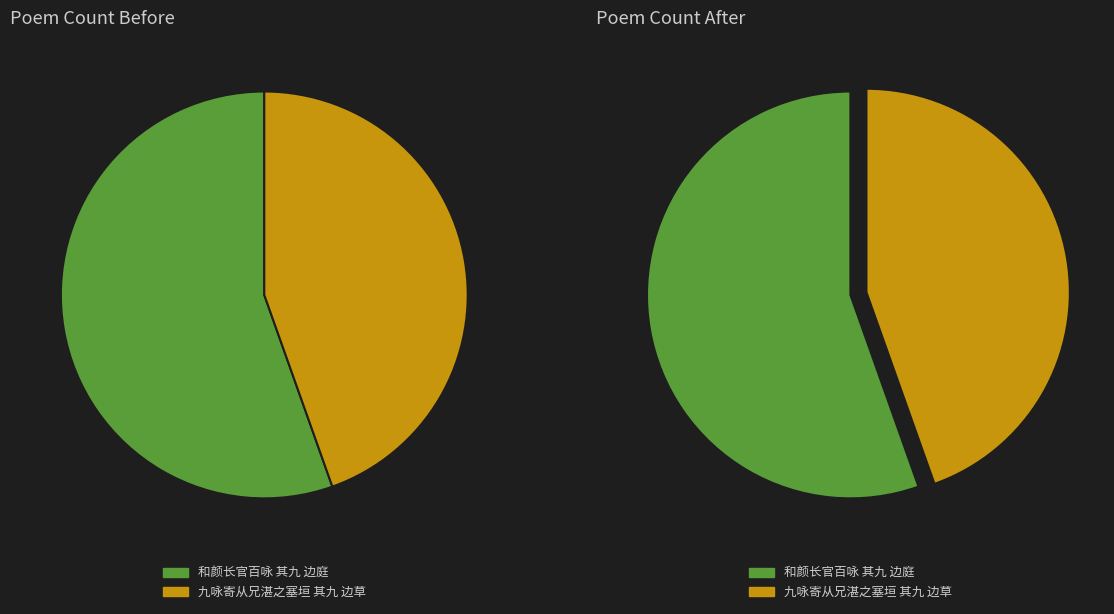

Count the number of slices in the pie.

2